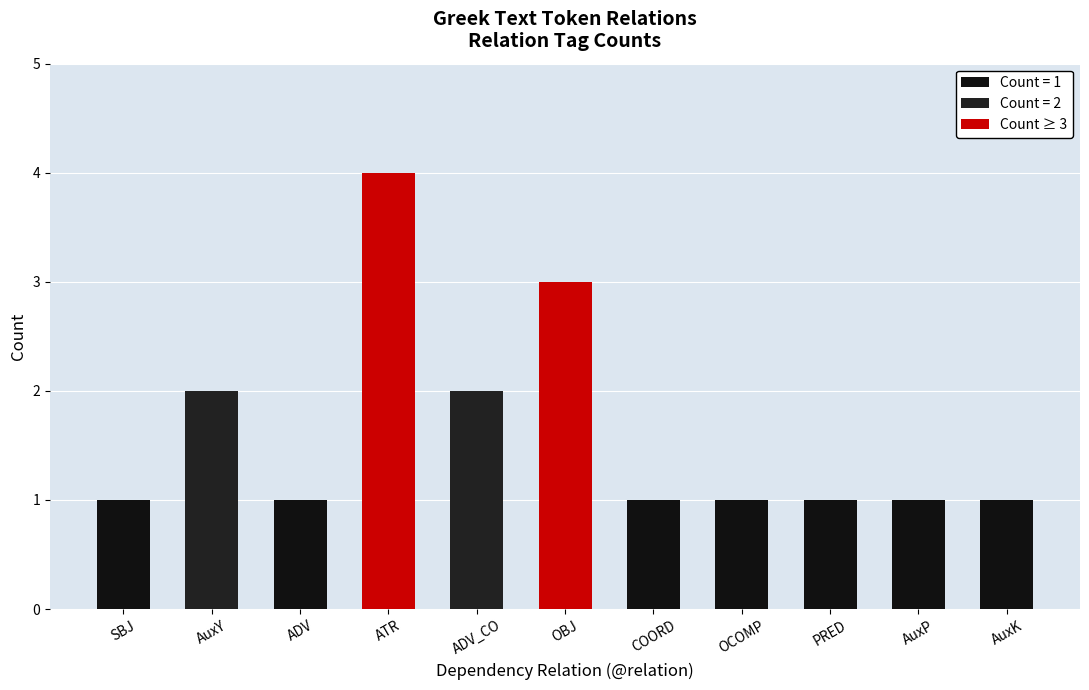

Which label corresponds to the largest value in the chart?

ATR